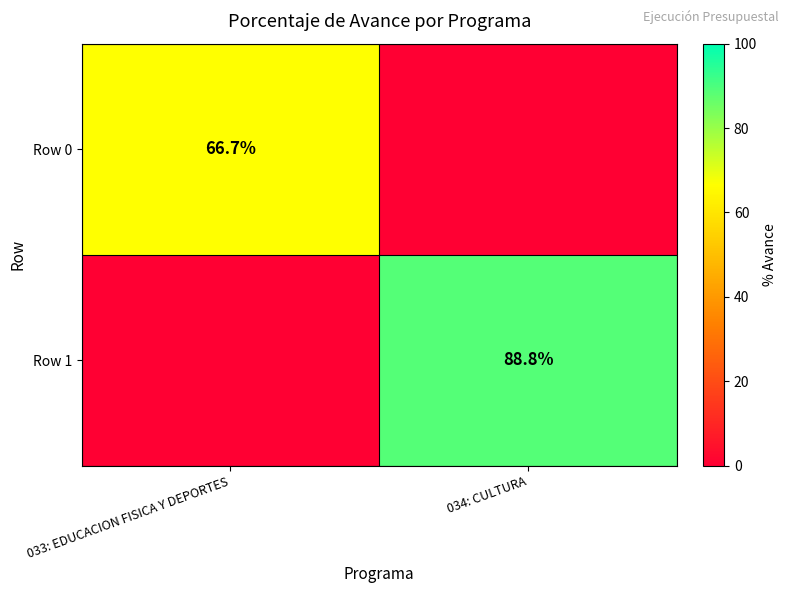

The Row 0 series shows 87.1 at 033: EDUCACION FISICA Y DEPORTES. True or false?

False